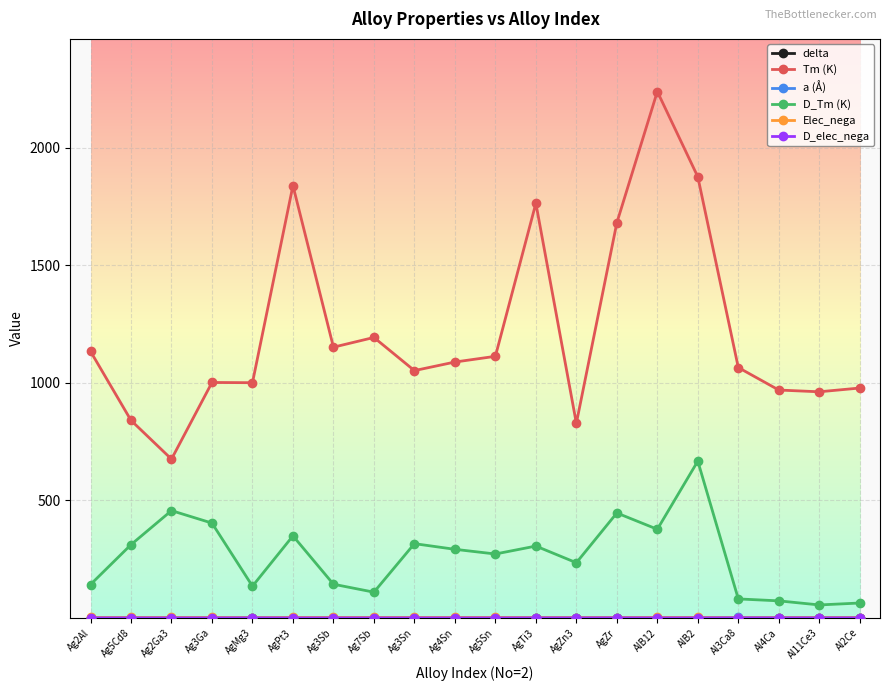

True or false: Tm (K) and D_Tm (K) cross at least once.

False